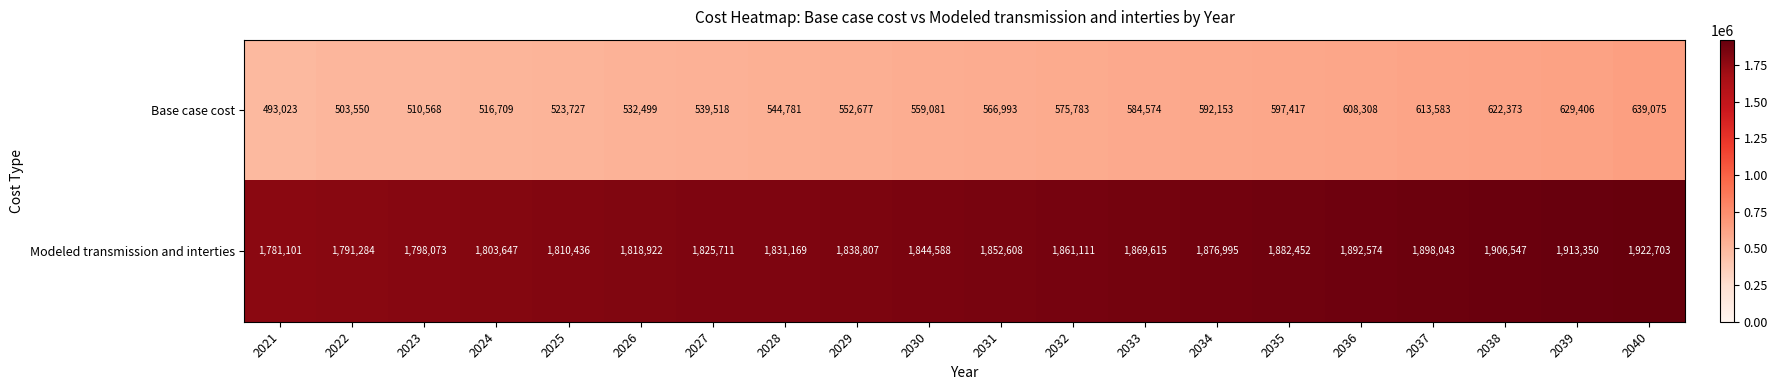

The value of Modeled transmission and interties at 2025 is 1810436. True or false?

True